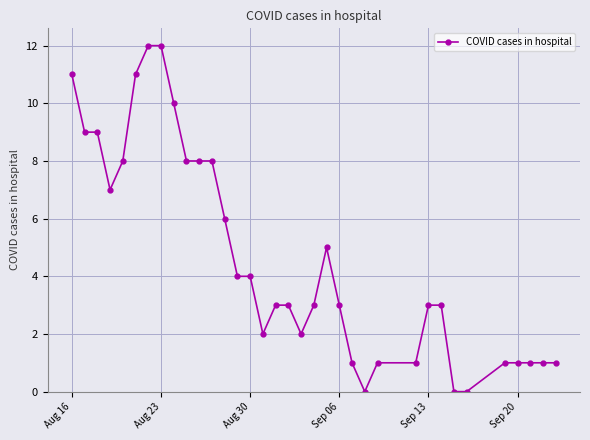

What is the greatest value displayed?

12